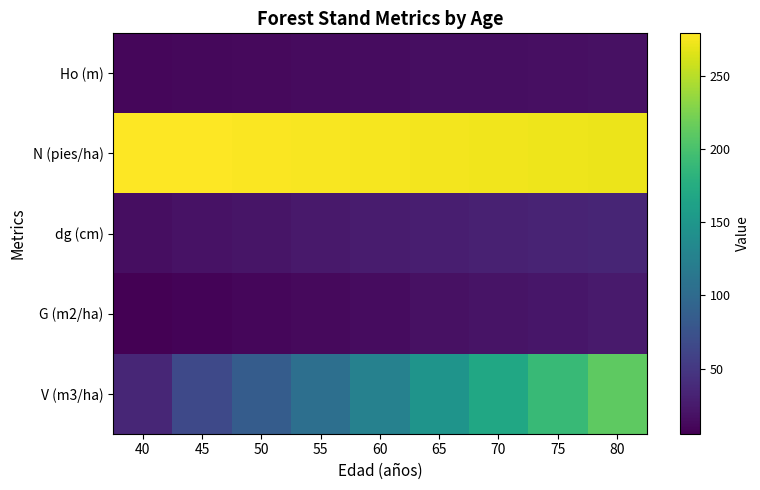

Reading right to left, transcribe all the data shown in this chart.

Ho (m): 80=17.1	75=16.5	70=15.8	65=15.1	60=14.3	55=13.4	50=12.5	45=11.6	40=10.5
N (pies/ha): 80=271.8	75=272.7	70=273.7	65=274.6	60=275.6	55=276.5	50=277.5	45=278.4	40=279.4
dg (cm): 80=34.1	75=32.4	70=30.5	65=28.4	60=26.2	55=23.9	50=21.3	45=18.6	40=15.6
G (m2/ha): 80=24.8	75=22.4	70=19.9	65=17.4	60=14.9	55=12.4	50=9.9	45=7.5	40=5.4
V (m3/ha): 80=211.0	75=190.1	70=168.9	65=147.5	60=126.2	55=105.2	50=84.8	45=65.4	40=34.4